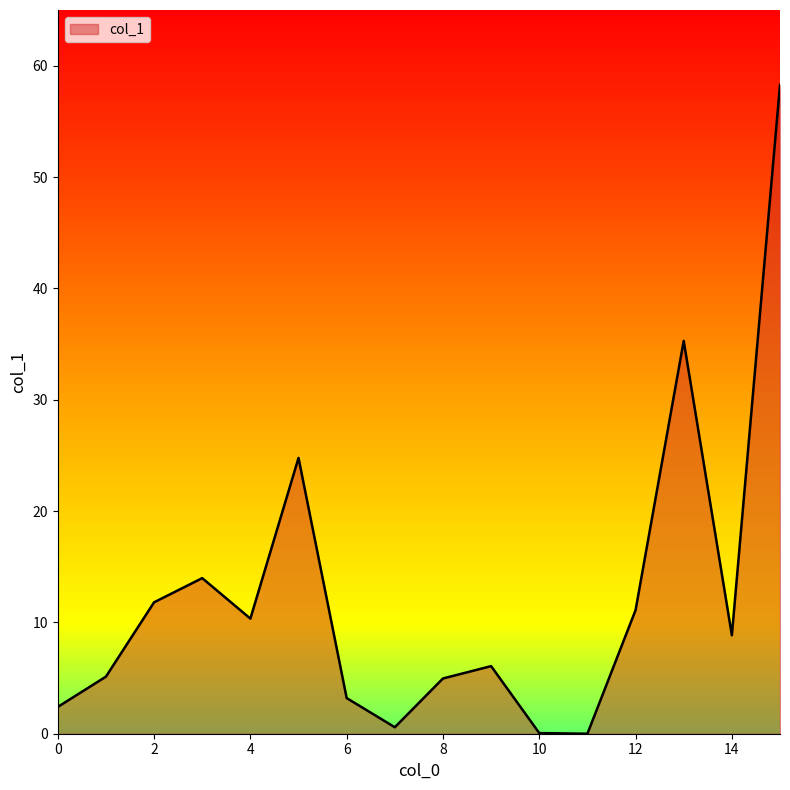

What is the greatest value displayed?

58.3